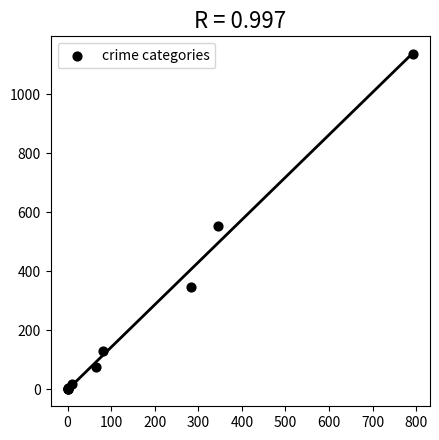

What Y value in the scatter plot is closest to 567?

554